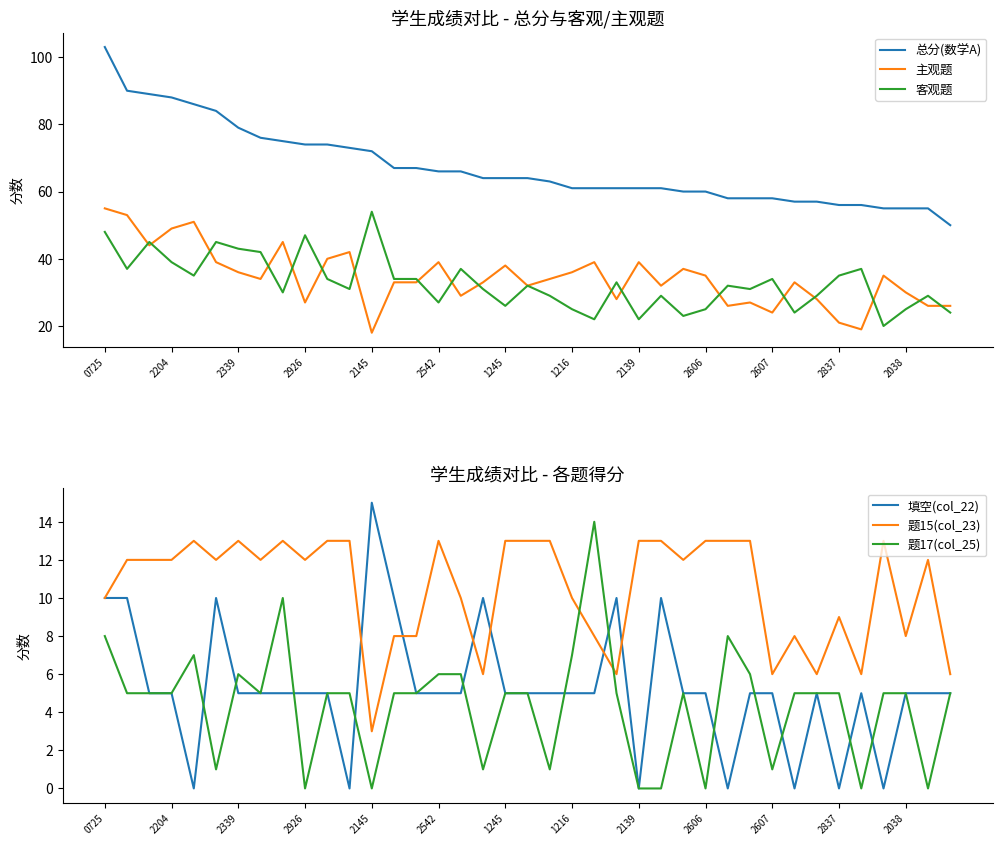

What is the average value of the 题17(col_25) series?

4